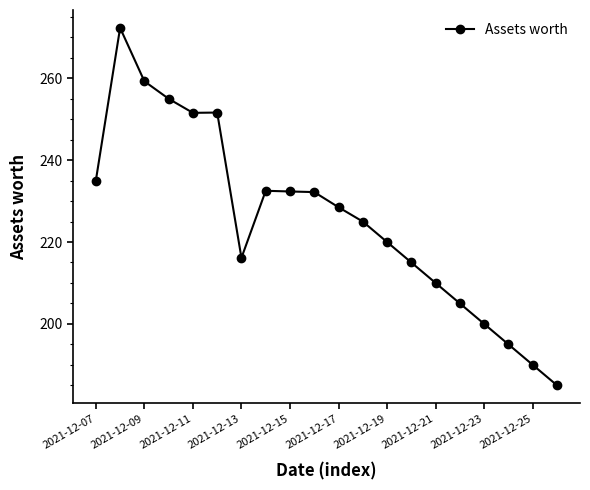

What is the value of the 6th point from the left?

251.6